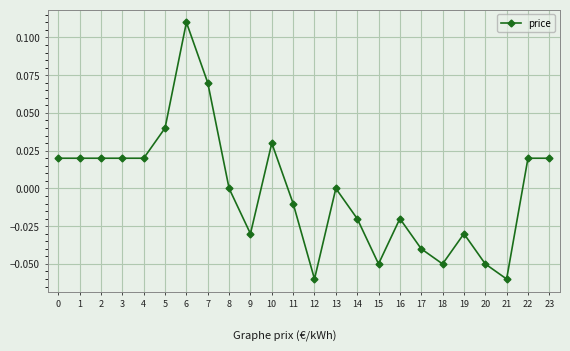

The chart shows a value of -0.0 at 9. True or false?

True